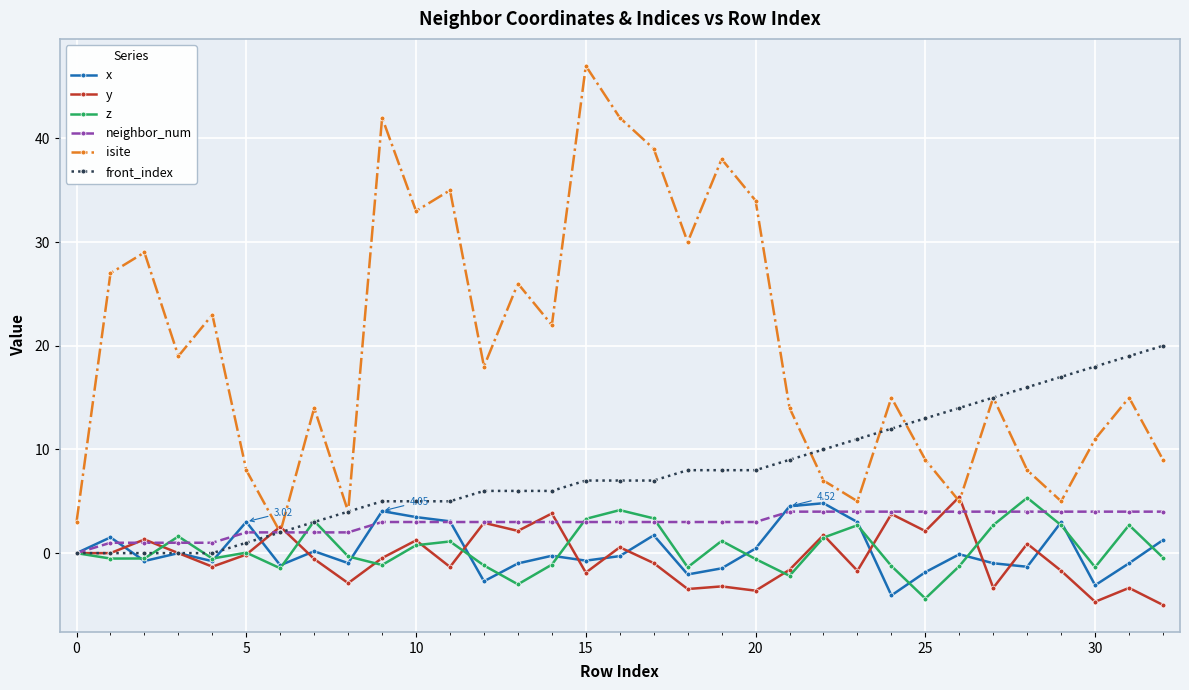

Which series ends up on top after the final intersection of y and x?

x